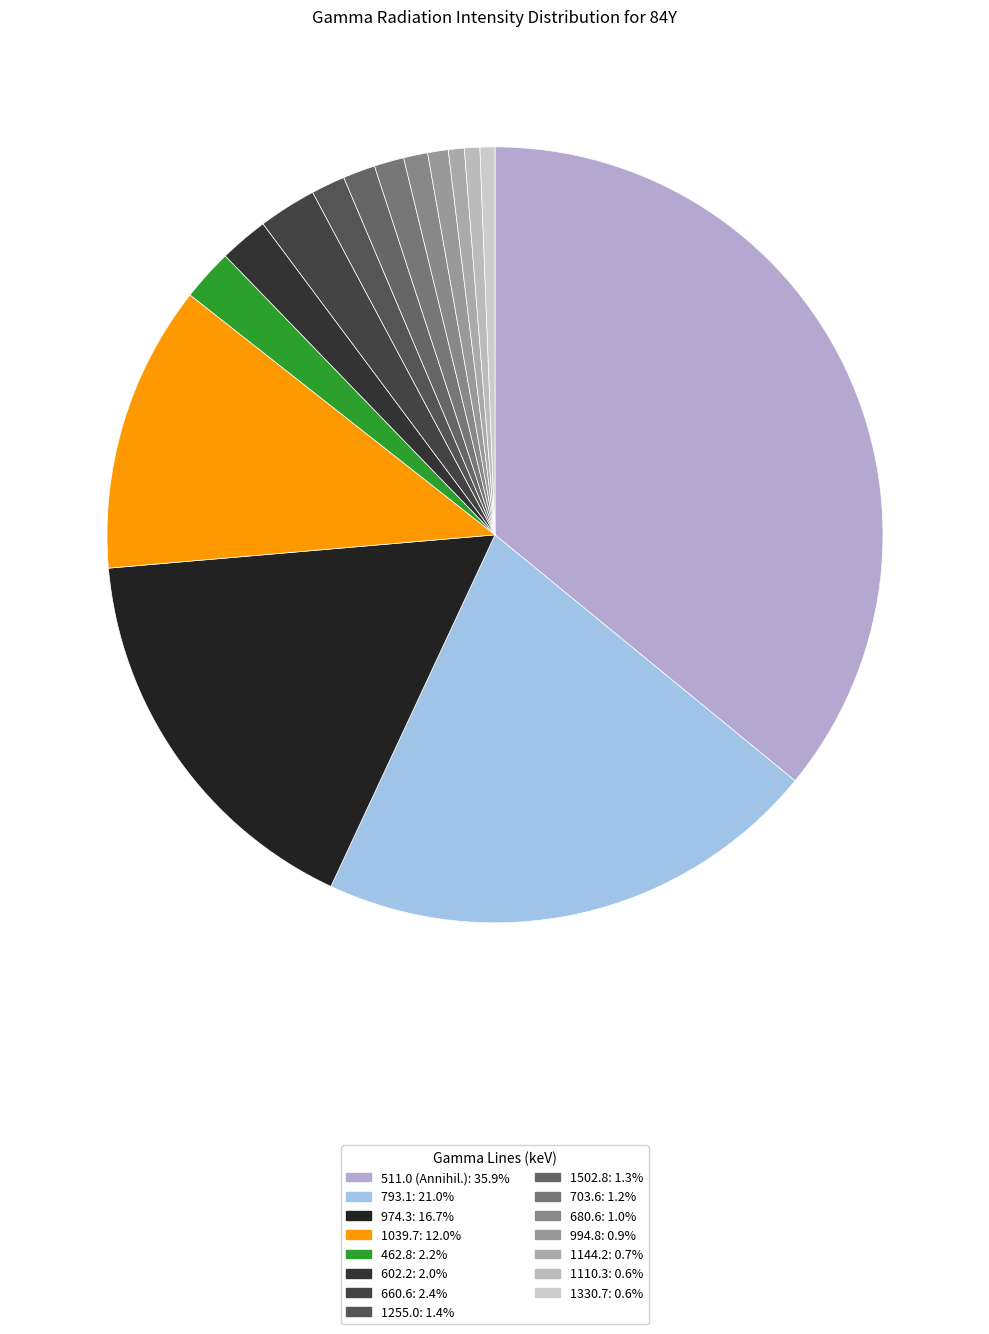

Combined, do 1110.3 and 1039.7 account for over 50%?

No